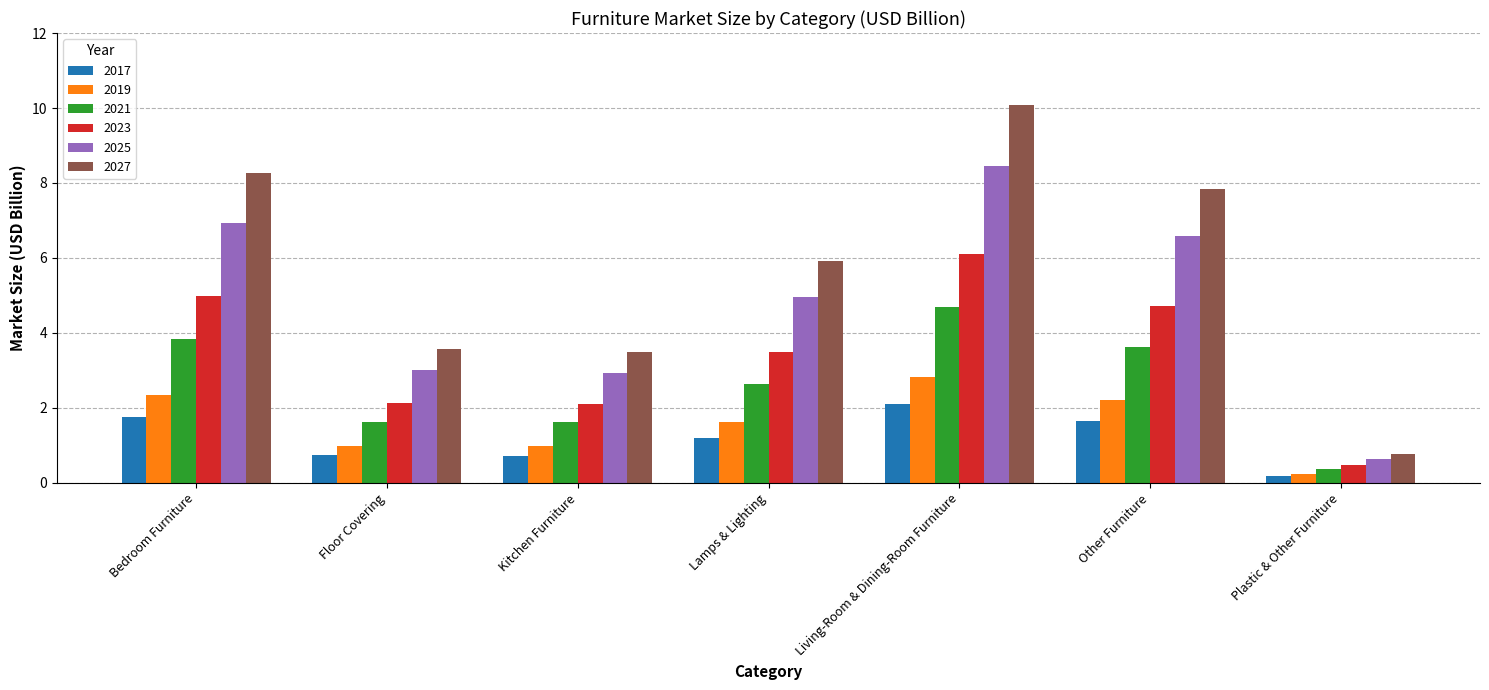

How many categories are shown in the chart?

7